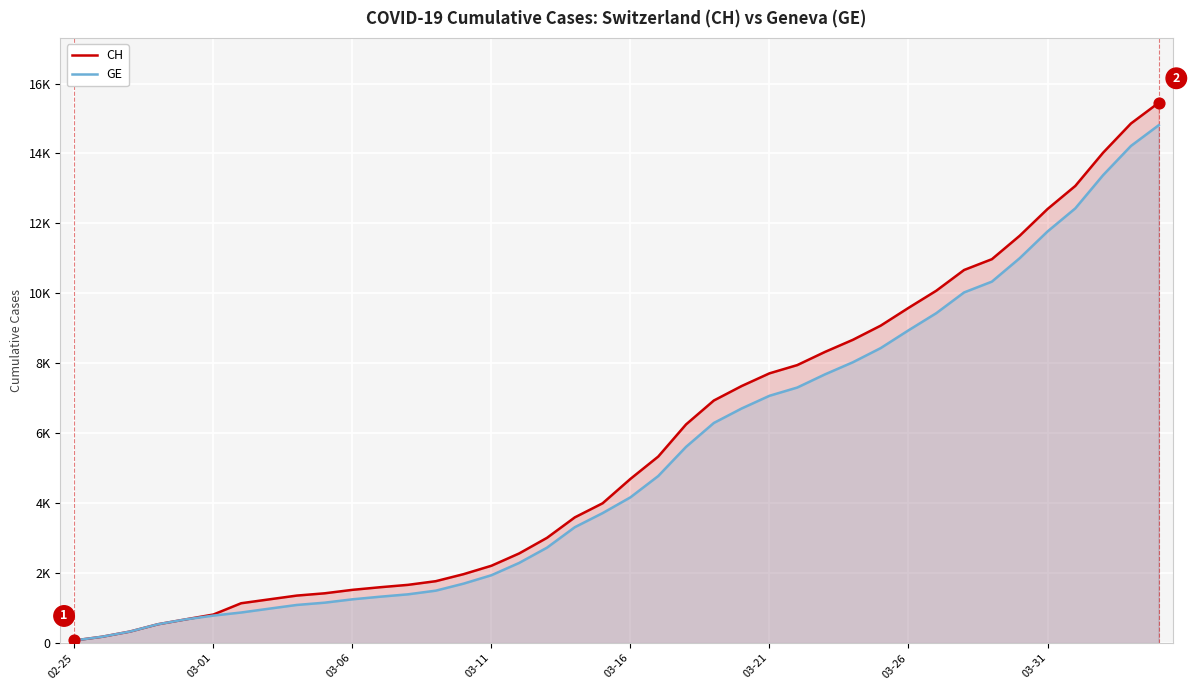

Which series reaches the minimum Y coordinate?

CH